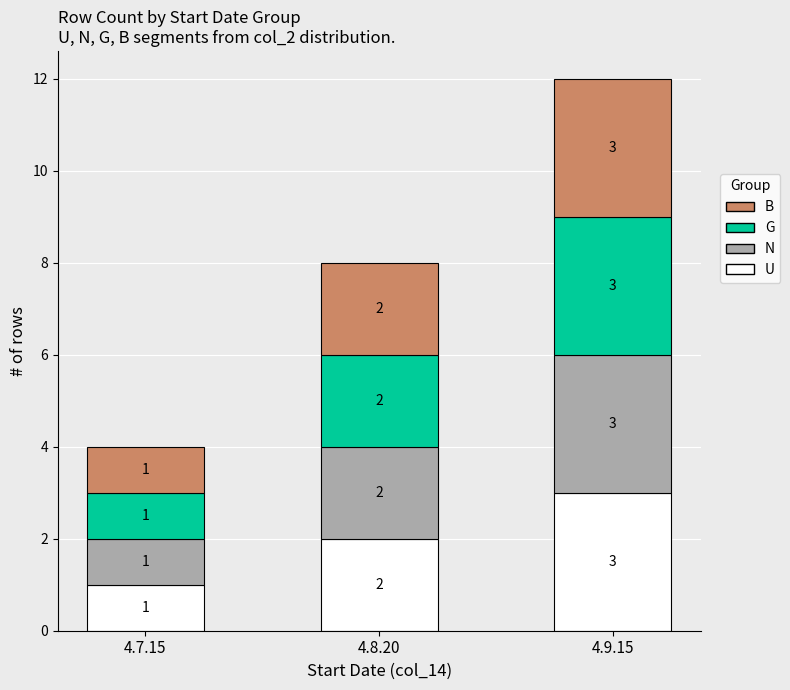

At which label does U reach its peak?

4.9.15